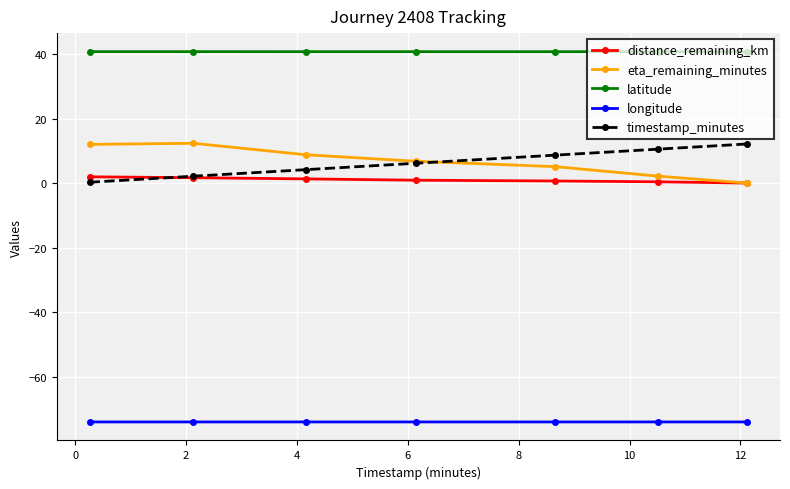

True or false: longitude and distance_remaining_km intersect in this chart.

False